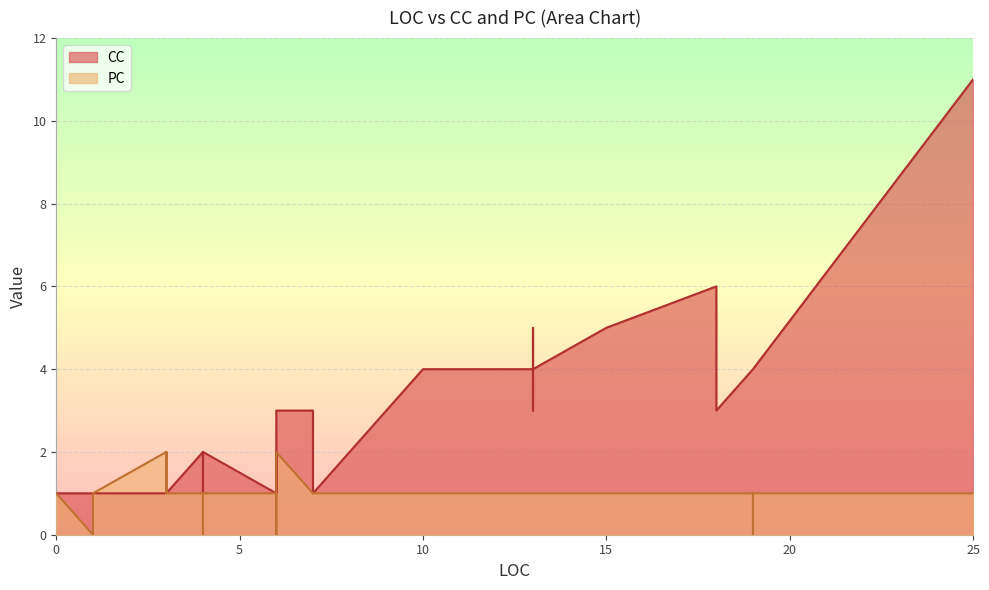

How many times do CC and PC cross each other?

3